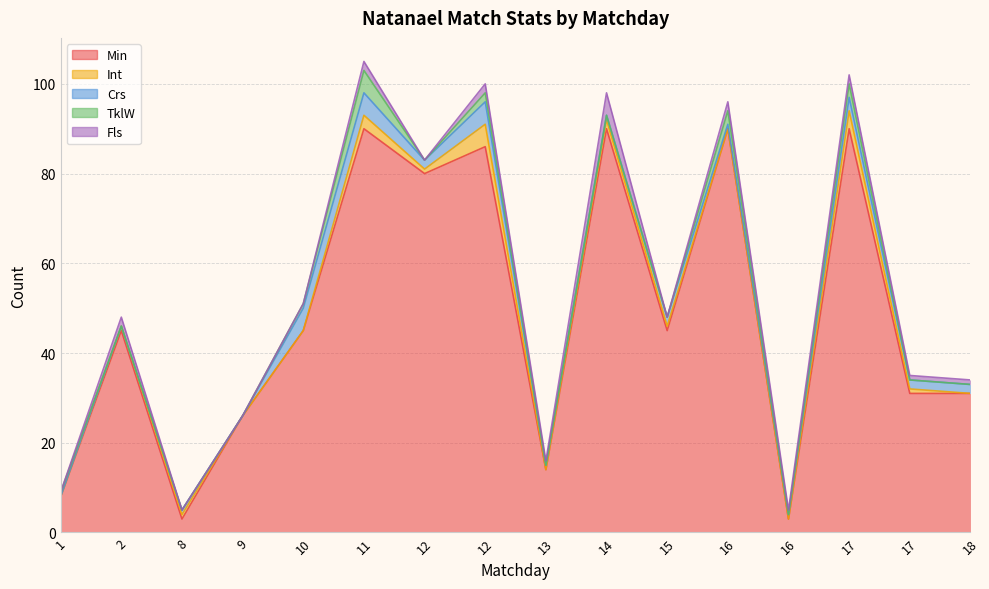

Rank the categories by Min value from highest to lowest.

11, 14, 16, 17, 12, 12, 2, 10, 15, 17, 18, 9, 13, 1, 8, 16